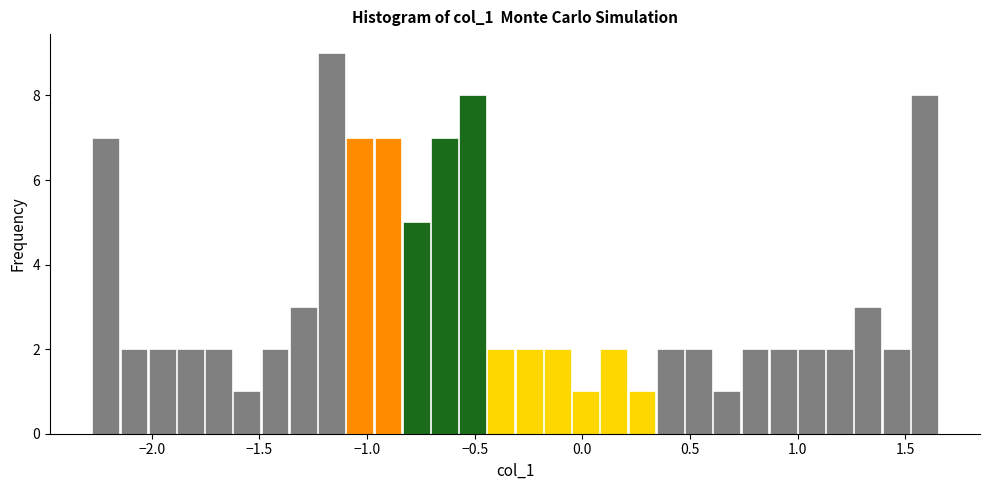

Read against the x-axis, roughly where is the centre of the tallest bar?

-1.15